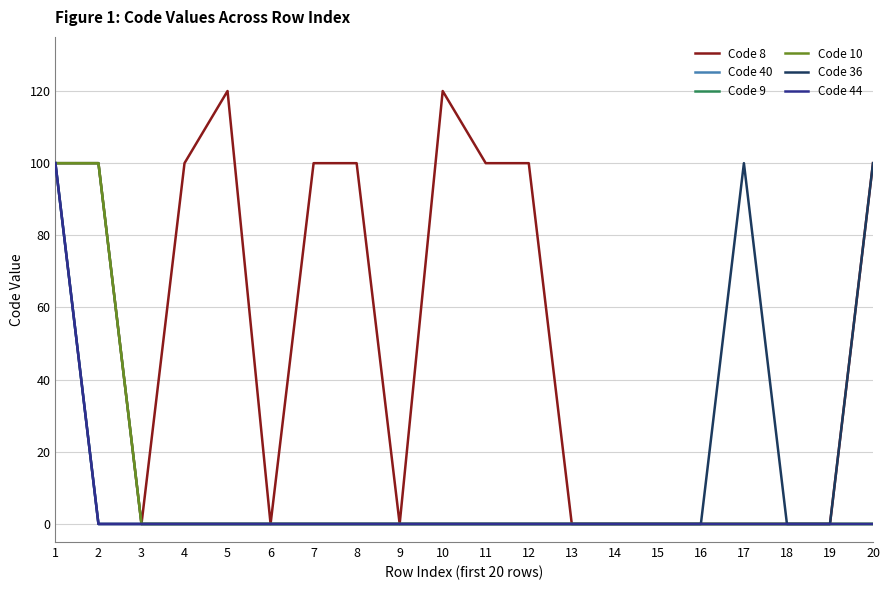

What is the maximum value for Code 36?

100